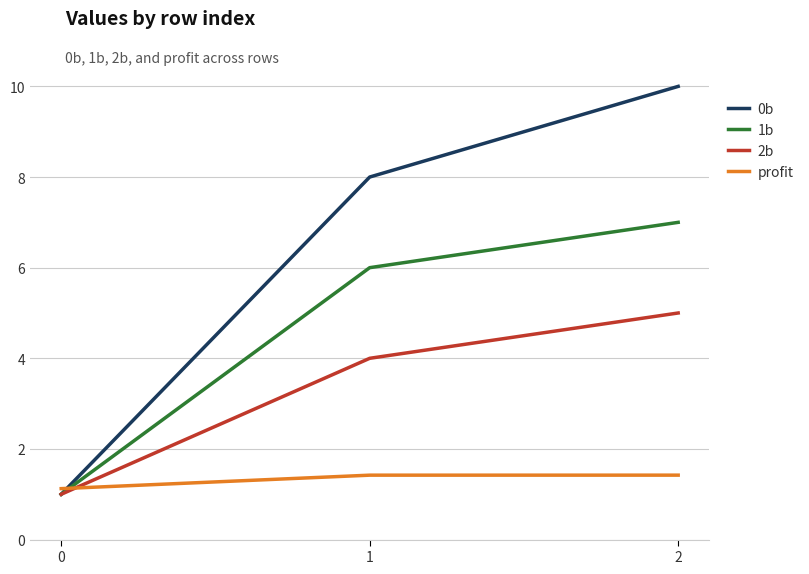

Between 1 and 2, which series saw the biggest shift?

0b